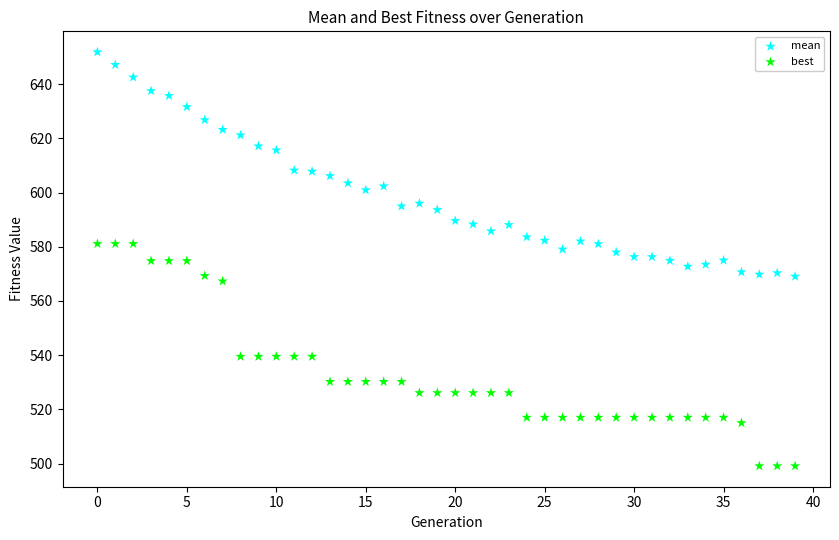

Which series contains the highest Y value?

mean